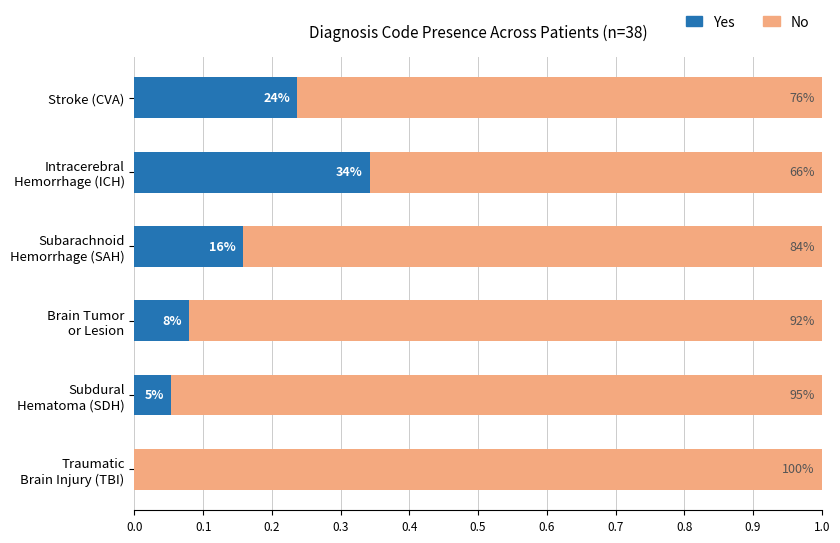

What are all the series names shown in the legend?

Yes, No